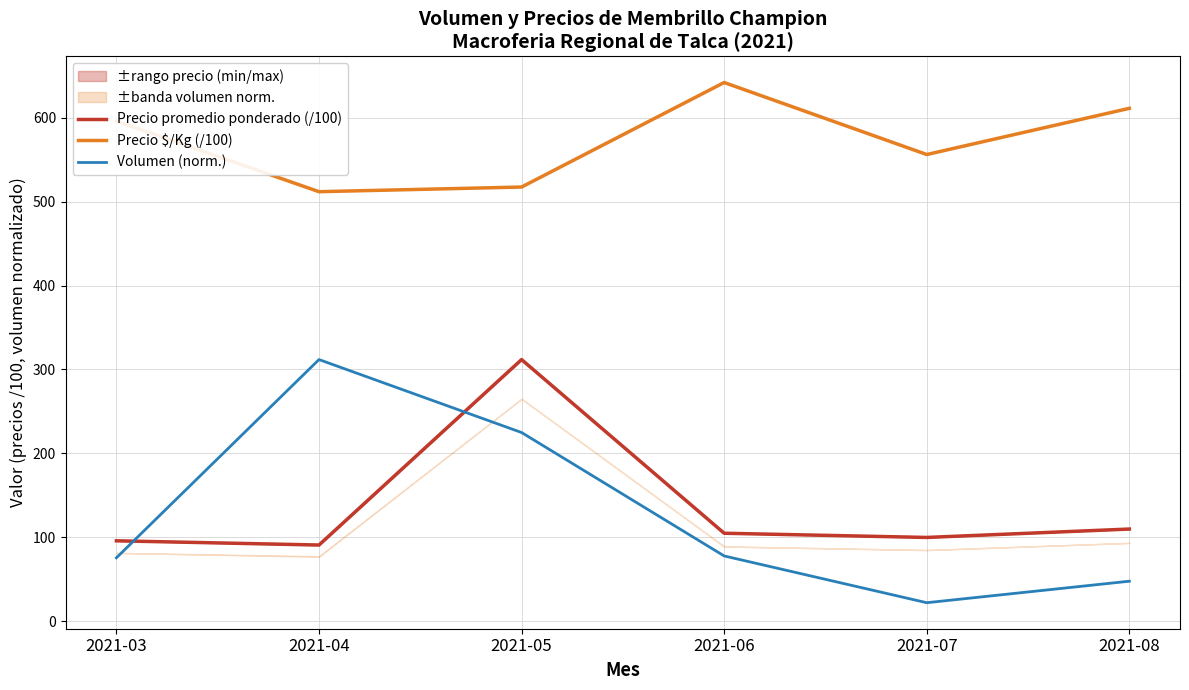

How many interior local peaks does the Volumen (norm.) series have?

1